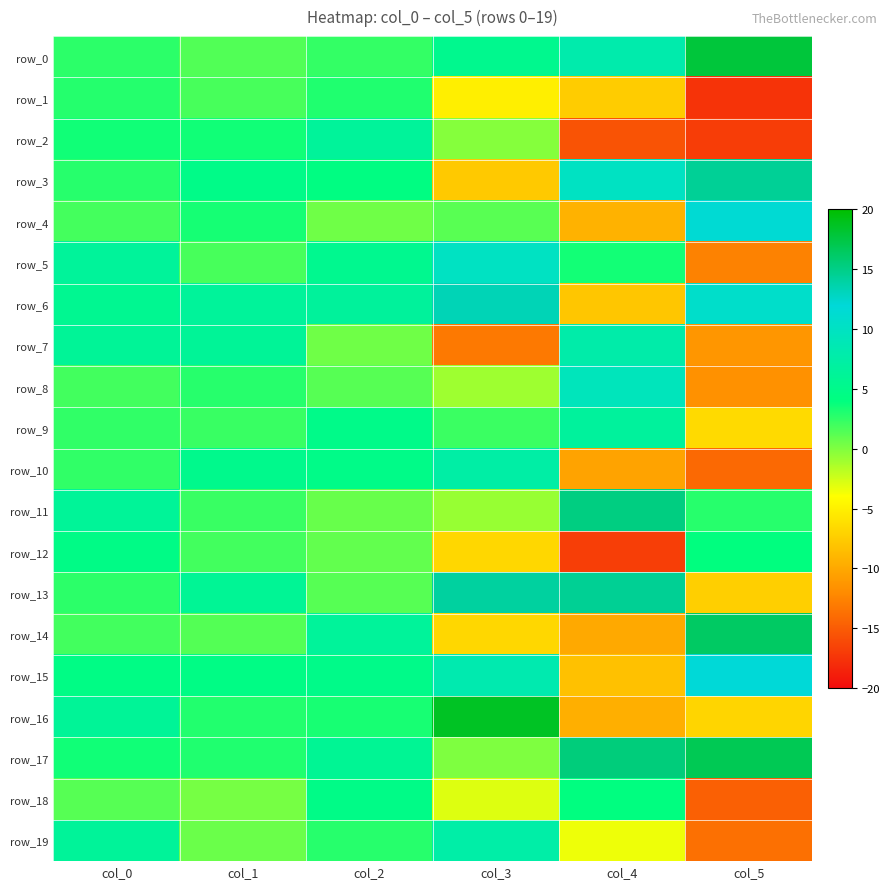

Rank the categories by row_18 value from highest to lowest.

col_2, col_4, col_0, col_1, col_3, col_5